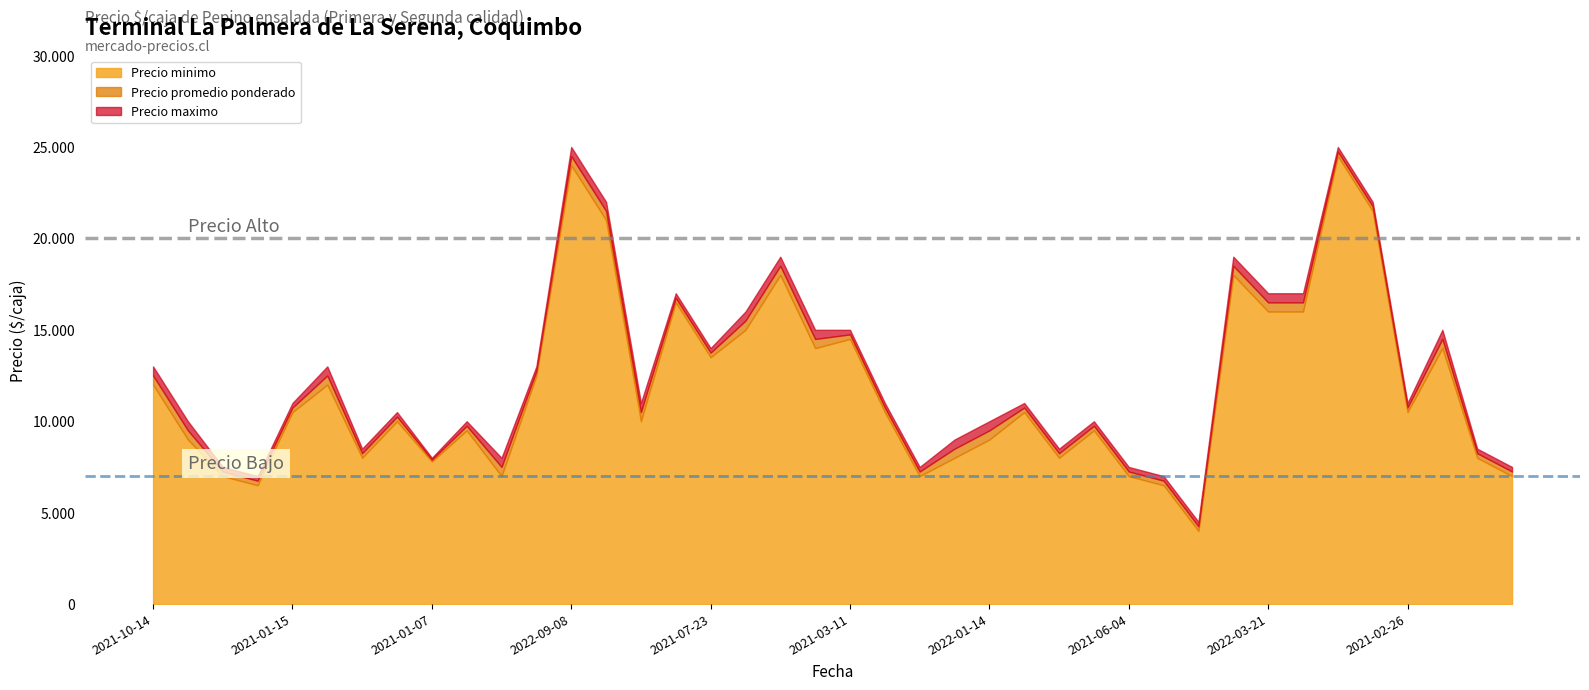

True or false: Precio maximo and Precio minimo intersect in this chart.

False